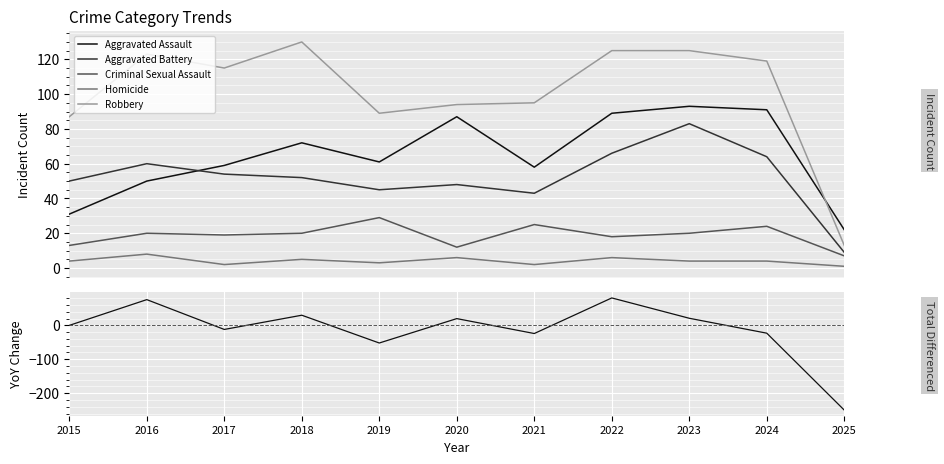

What is the difference between the highest and lowest values at 2024?

142